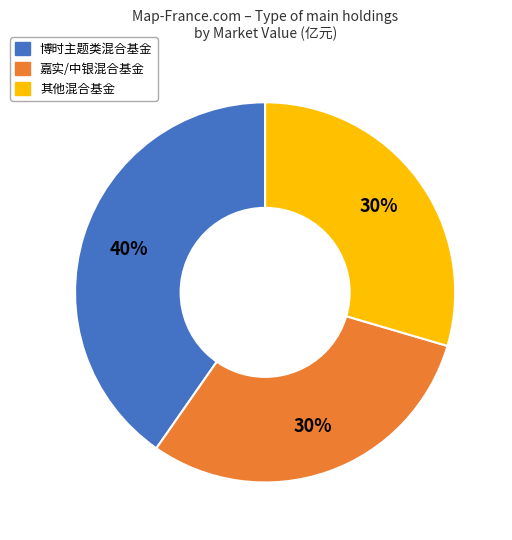

To the nearest percent, what is the average slice percentage?

33%